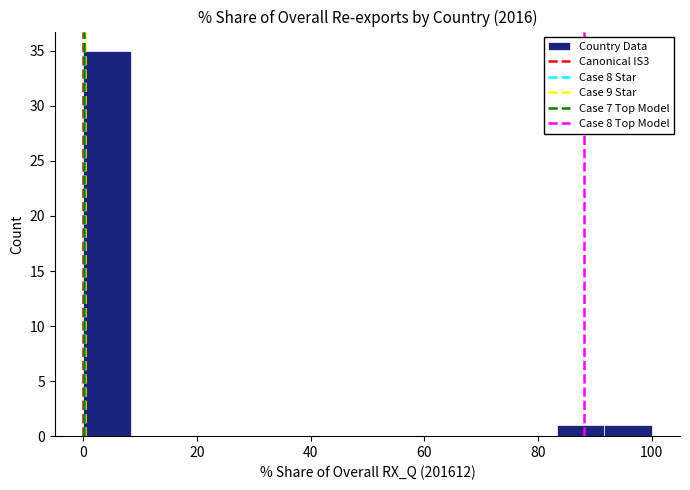

Reading left to right, transcribe this chart: for each bar, give the range it covers on the x-axis and its height. Neither the bar edges nor the heights are printed on the chart, so give them approximately, as read against the axes.

0 to 8: 35
8 to 16: 0
16 to 26: 0
26 to 34: 0
34 to 42: 0
42 to 50: 0
50 to 58: 0
58 to 66: 0
66 to 76: 0
76 to 84: 0
84 to 92: 1
92 to 100: 1